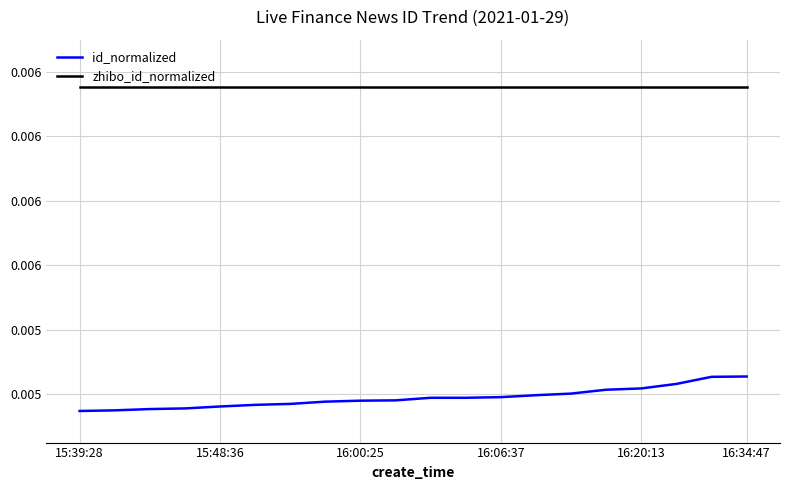

What are all the series names shown in the legend?

id_normalized, zhibo_id_normalized